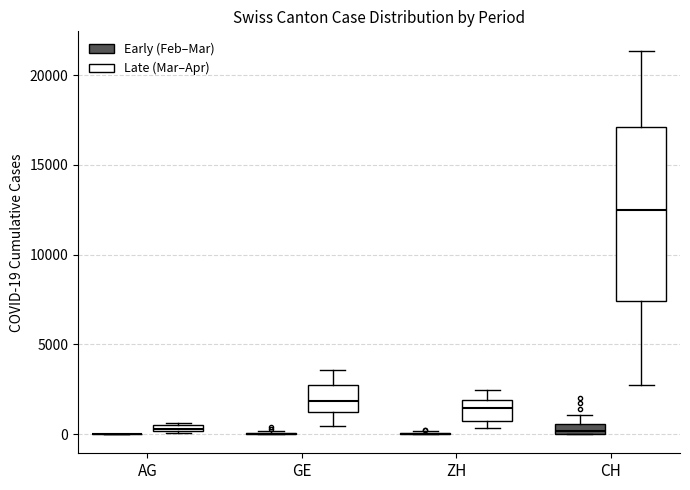

Comparing the boxes themselves (not the whiskers), which one is the tallest?

CH (Late (Mar–Apr))